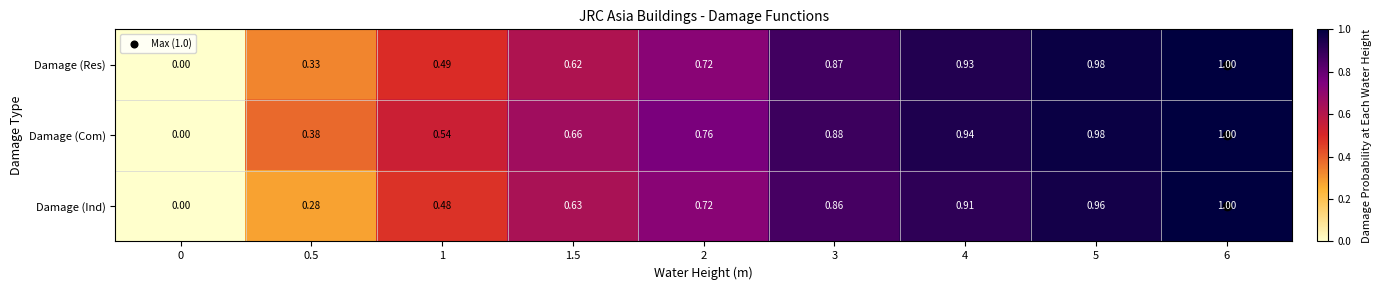

At 3, list the series in order from largest to smallest.

Damage (Com), Damage (Res), Damage (Ind)